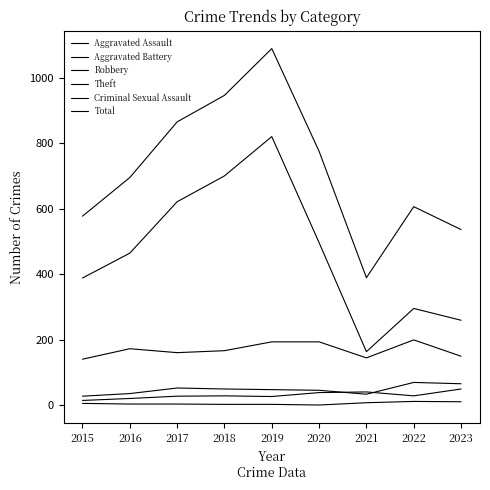

The value of Total at 2021 is 389. True or false?

True